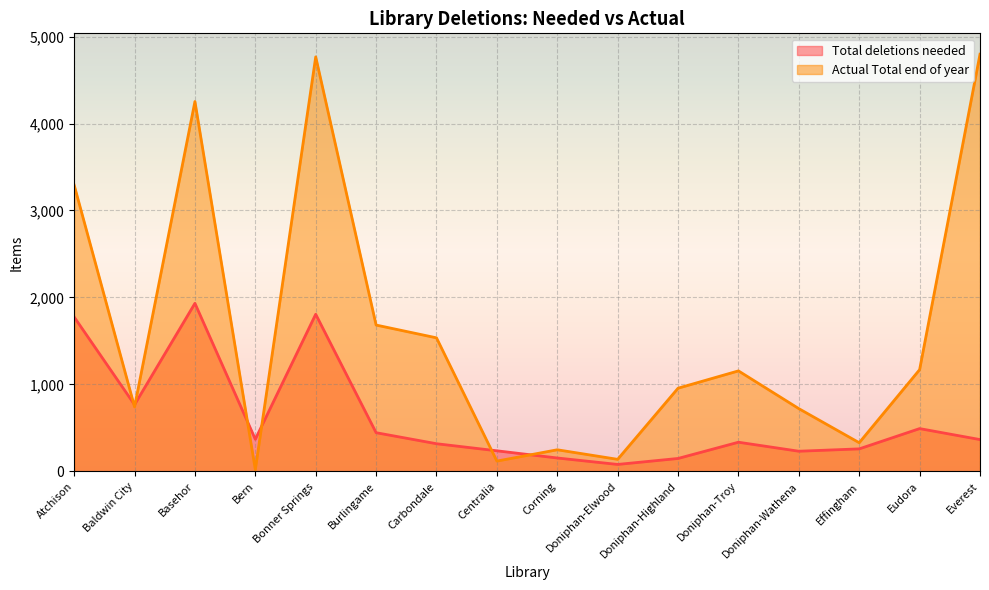

At which category does Actual Total end of year reach its first local peak?

Basehor